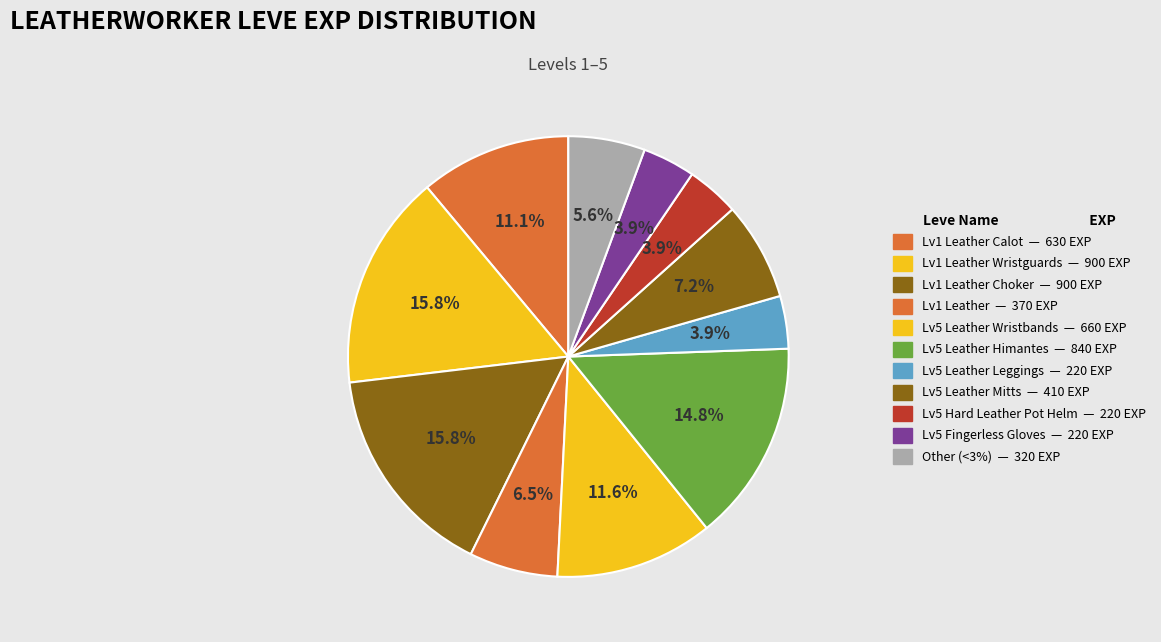

How many slices are in this pie chart?

11